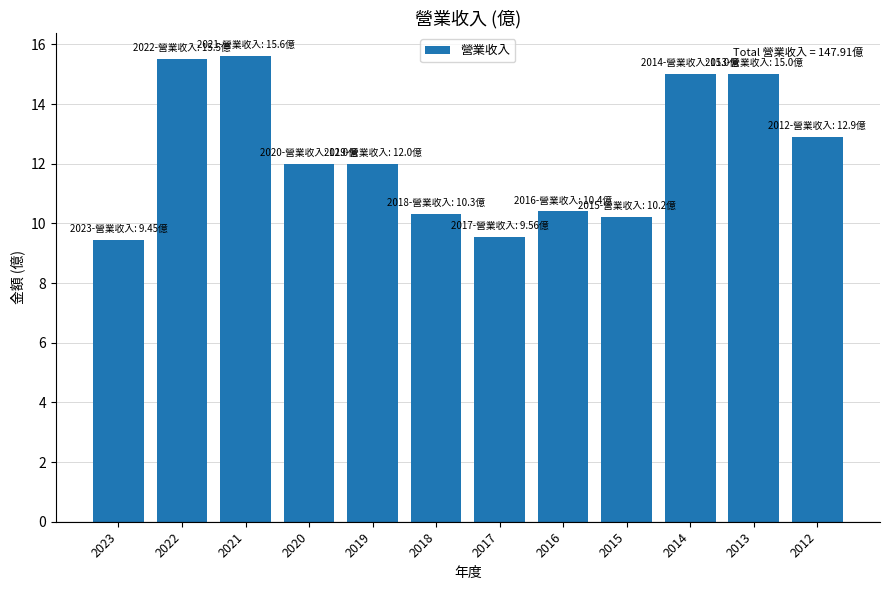

What is the difference between the values at 2021 and 2020?

3.6